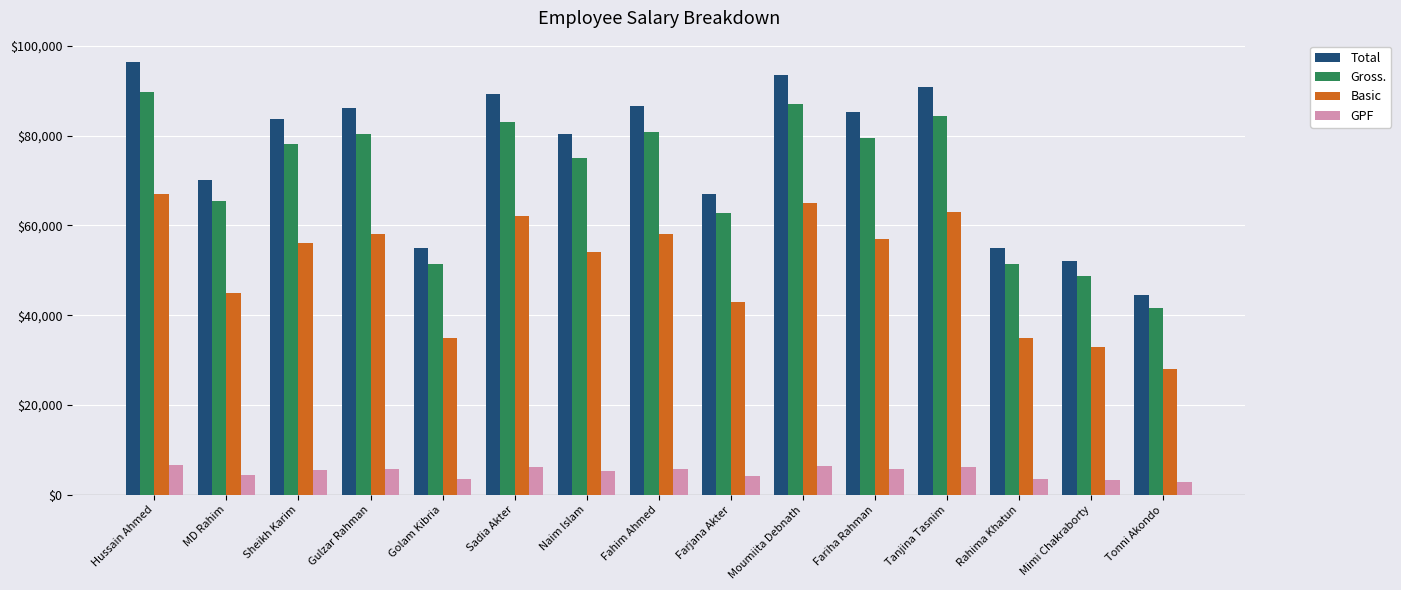

Rank the series at Fariha Rahman from lowest to highest value.

GPF, Basic, Gross., Total